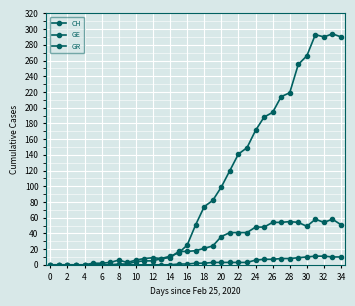

What is the maximum value for GE?

58